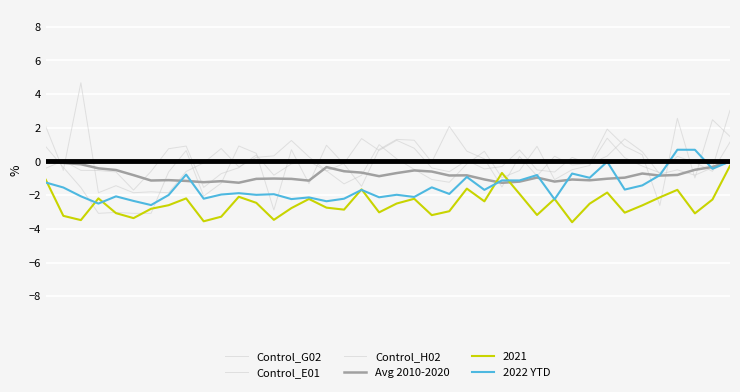

What is the value of the Control_H02 point at the 16th from the left?

-1.3